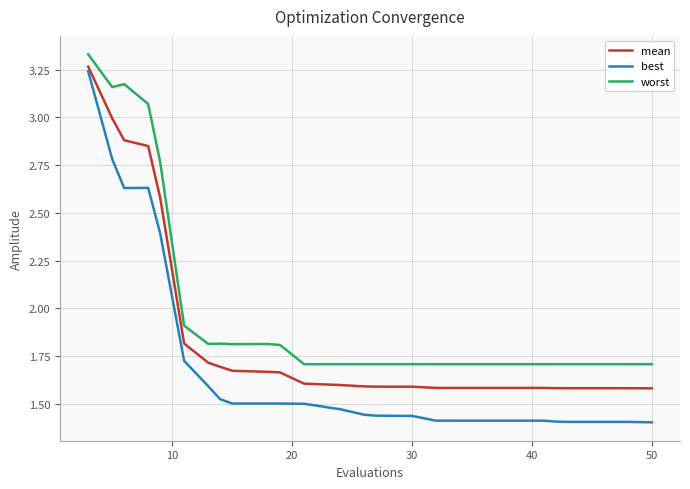

Rank the series by their average value, from lowest to highest.

best, mean, worst